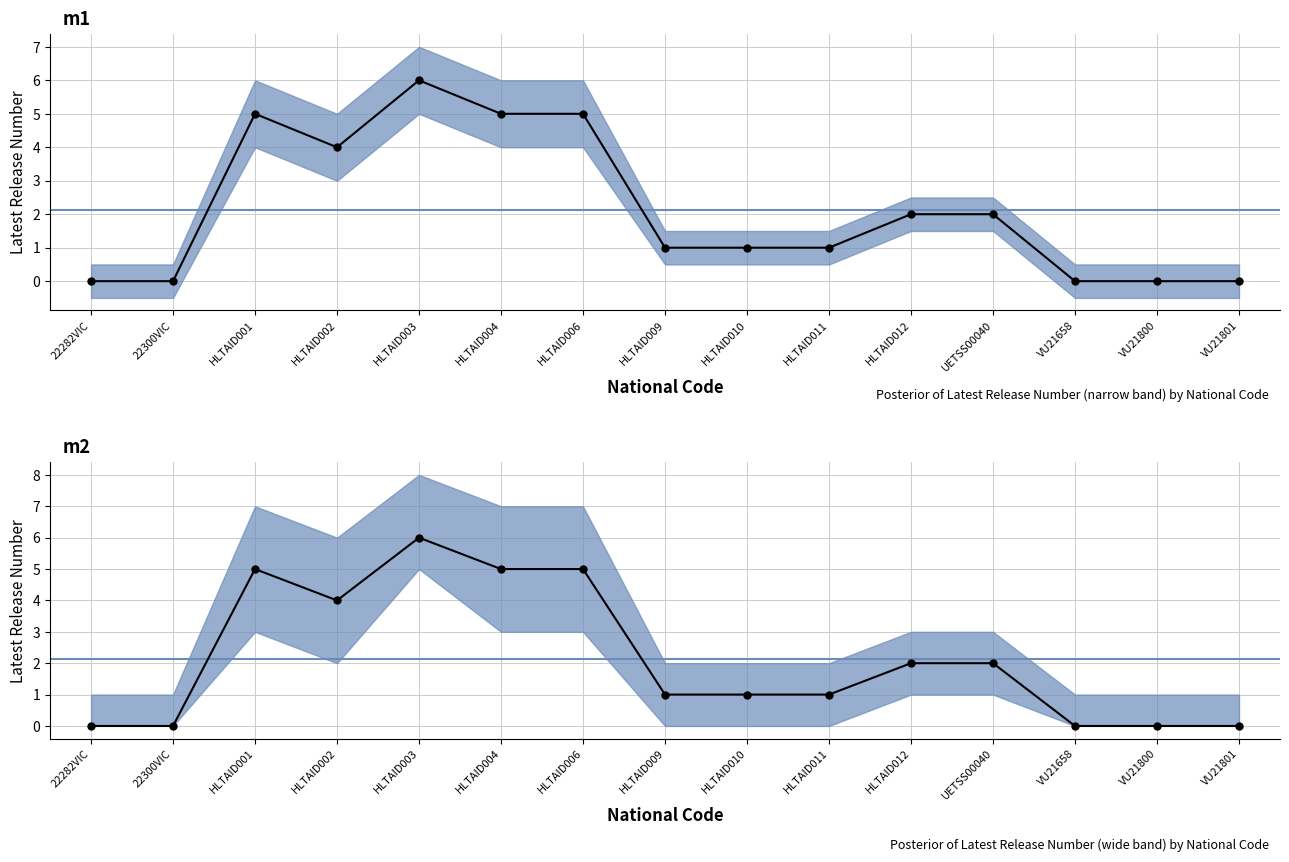

The chart shows a value of 5 at HLTAID006. True or false?

True